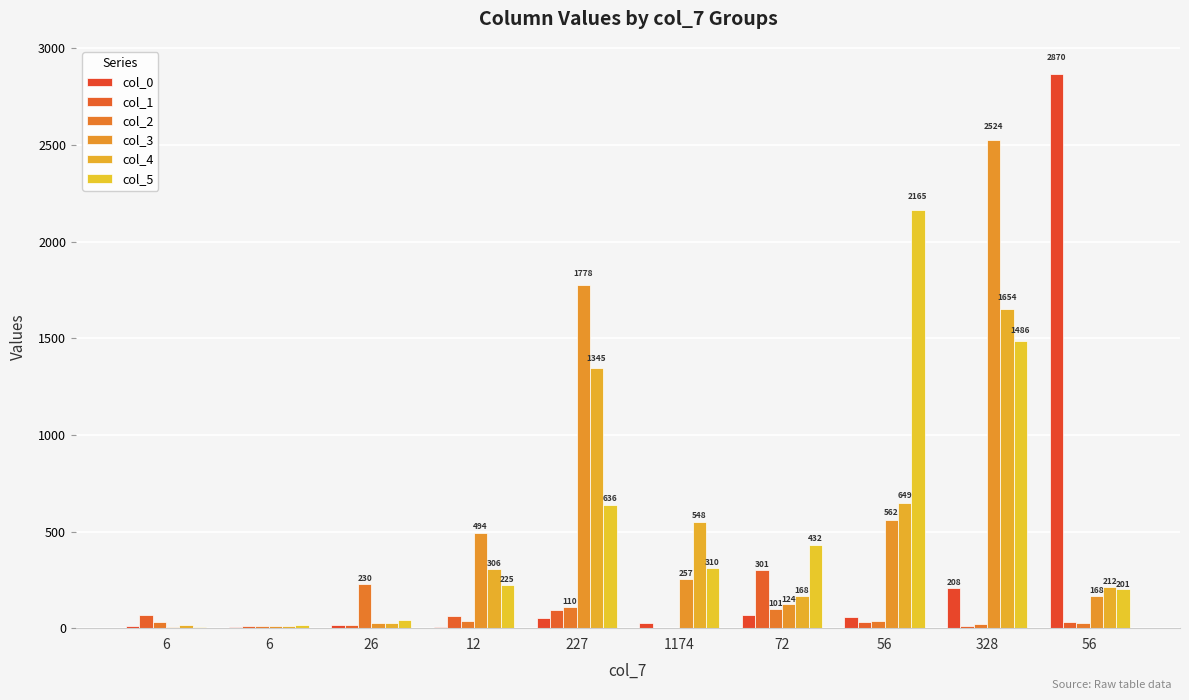

Reading left to right, transcribe all the data shown in this chart.

col_0: 6=9	6=8	26=17	12=5	227=52	1174=27	72=66	56=56	328=208	56=2870
col_1: 6=66	6=9	26=16	12=64	227=92	1174=1	72=301	56=32	328=12	56=34
col_2: 6=30	6=10	26=230	12=38	227=110	1174=3	72=101	56=36	328=20	56=27
col_3: 6=7	6=9	26=25	12=494	227=1778	1174=257	72=124	56=562	328=2524	56=168
col_4: 6=16	6=12	26=25	12=306	227=1345	1174=548	72=168	56=649	328=1654	56=212
col_5: 6=7	6=17	26=40	12=225	227=636	1174=310	72=432	56=2165	328=1486	56=201